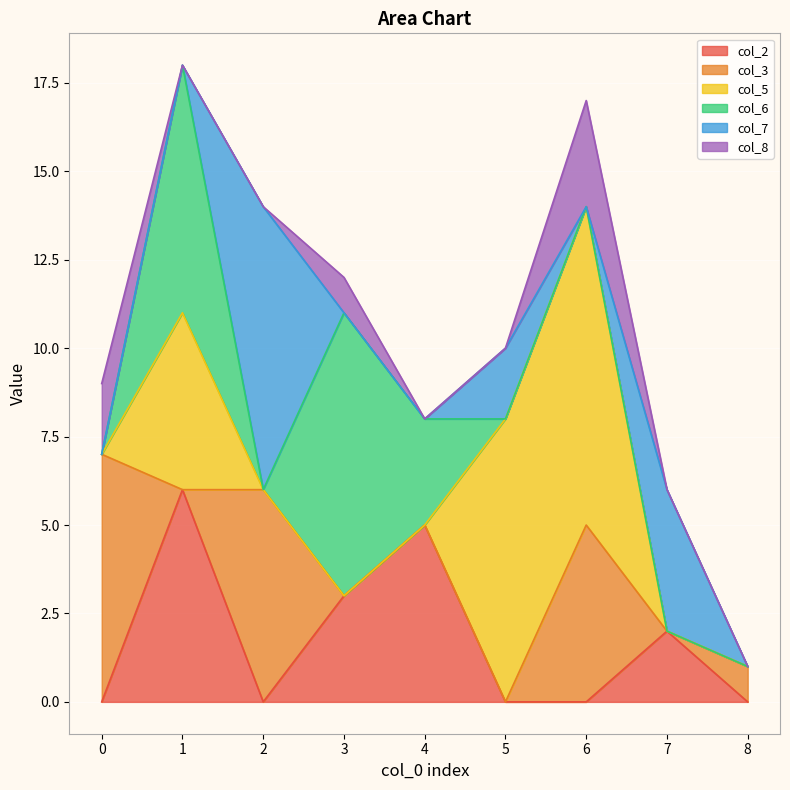

At how many categories does at least one series exceed 7?

4